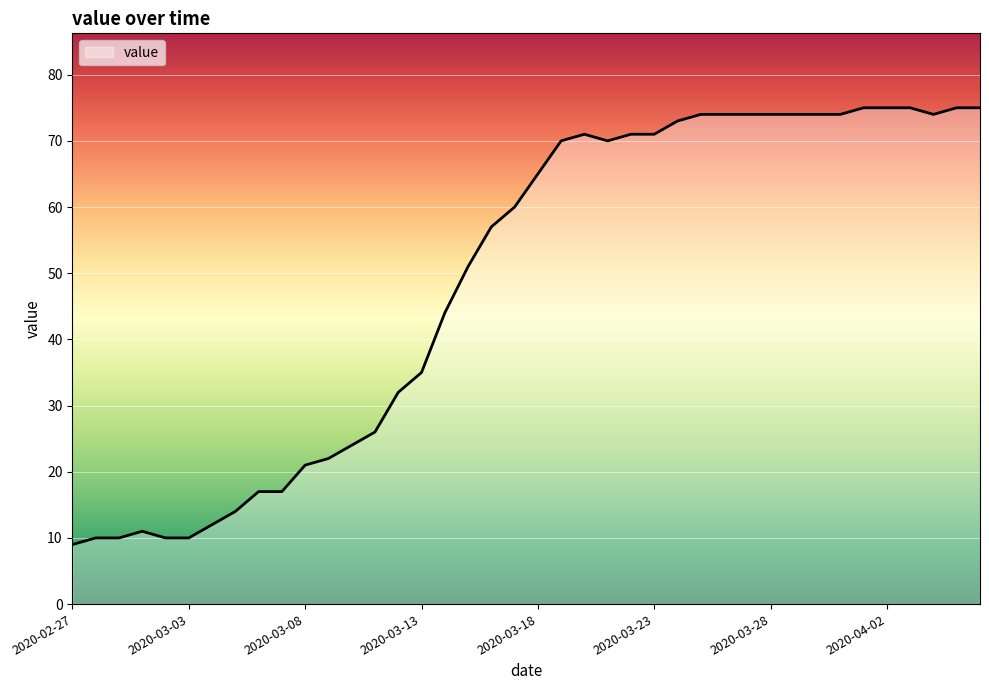

Does the chart have visible grid lines?

Yes